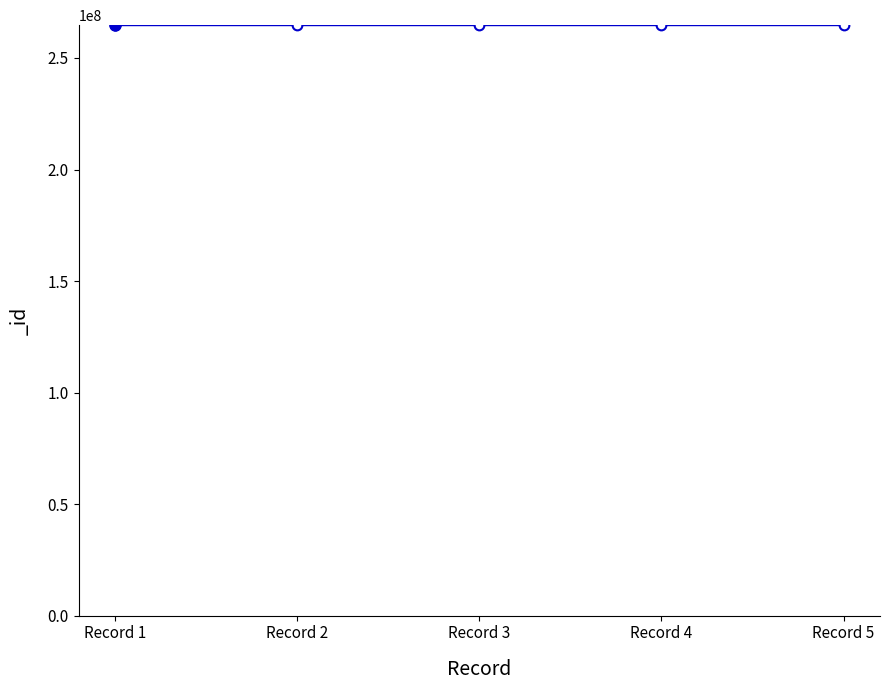

Count the values in the range 264707462 to 264708629.

3